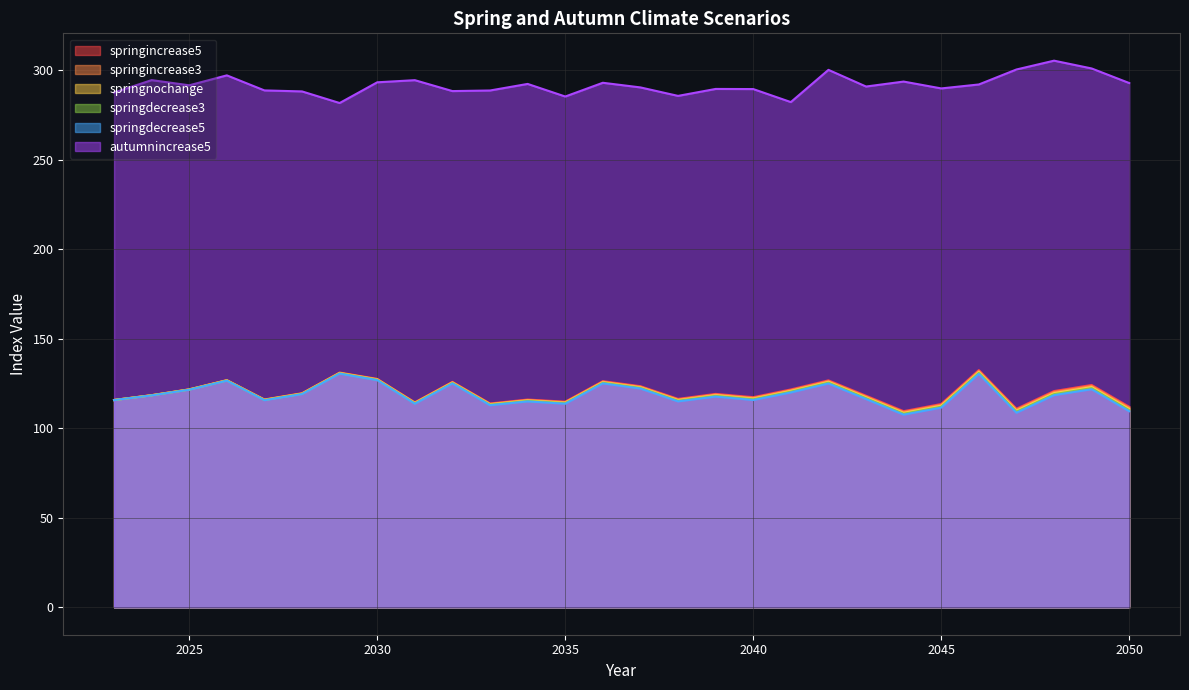

Which series has the widest spread of values?

autumnincrease5